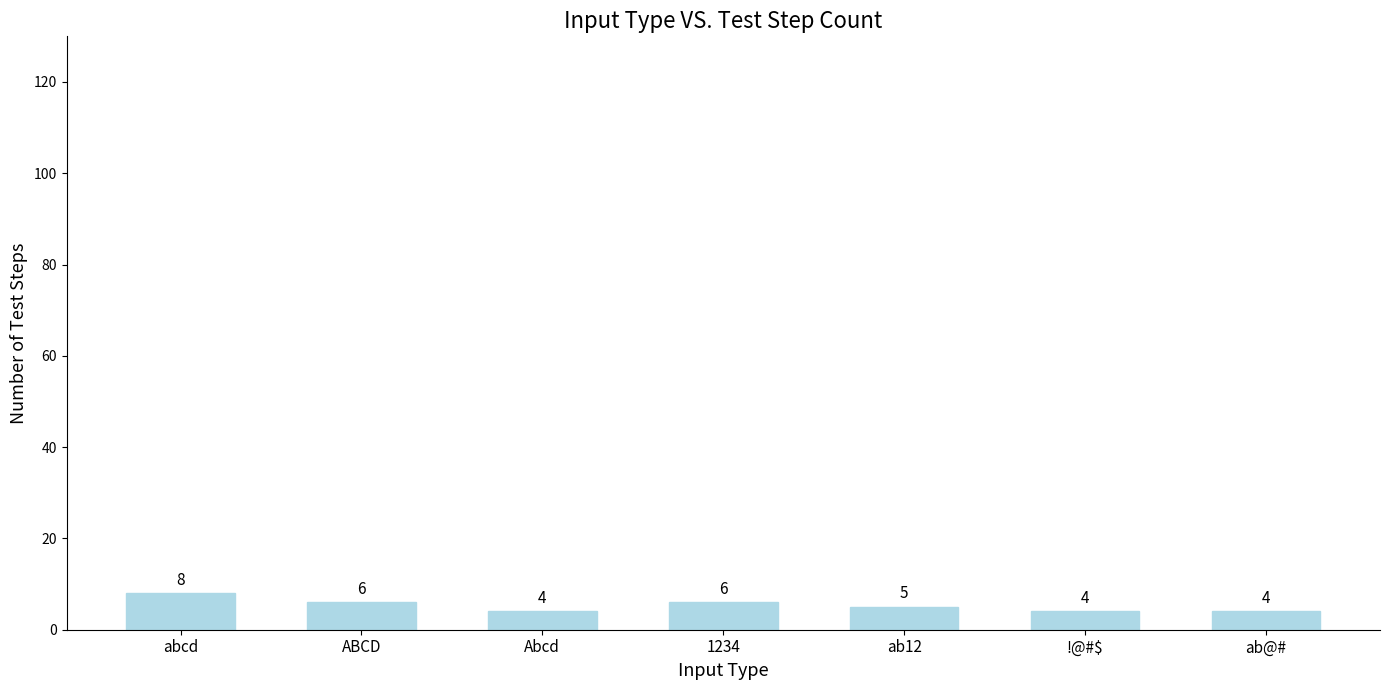

Reading right to left, what are all the values shown in this chart?

4	4	5	6	4	6	8